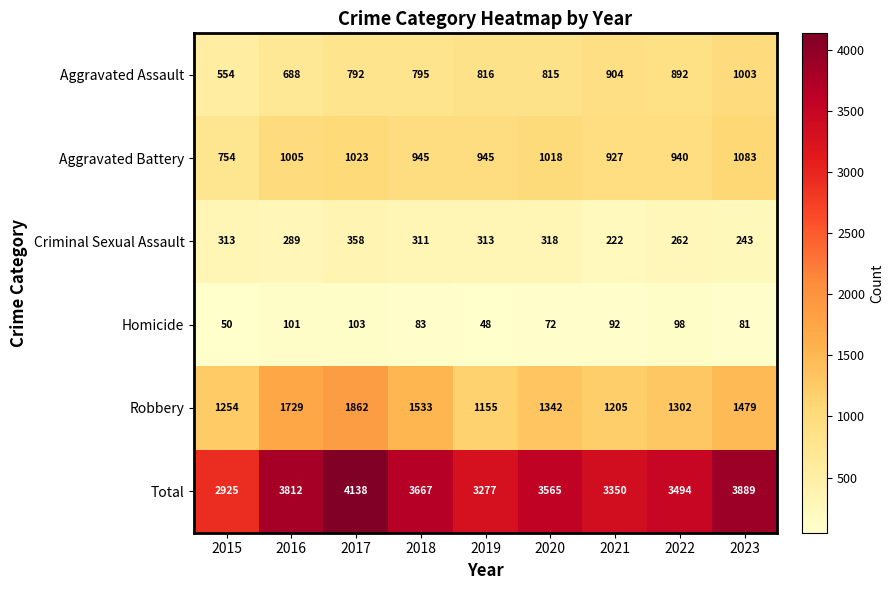

At which category does the chart reach its peak across all series?

2017